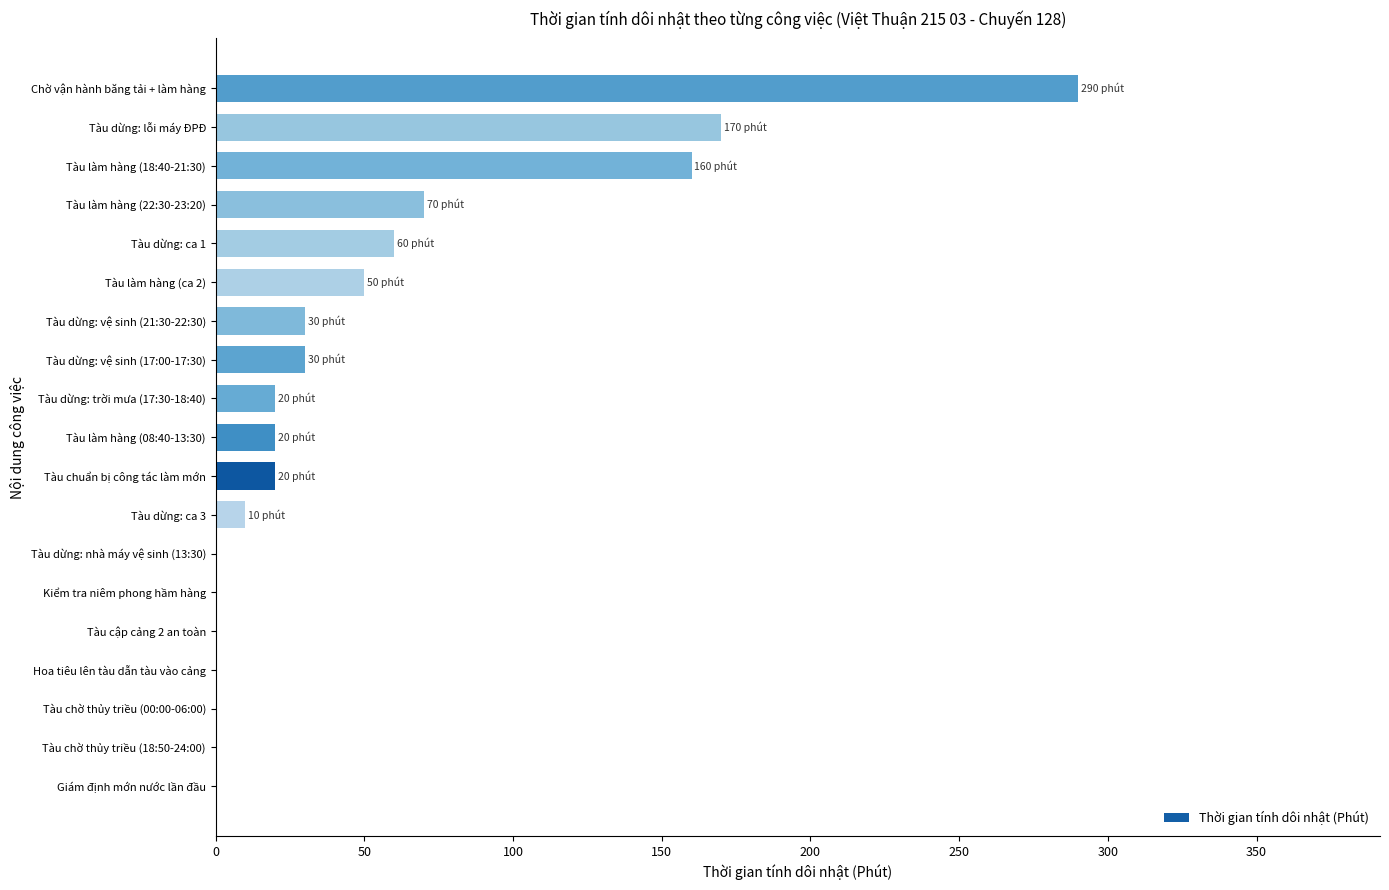

What is the sum of all values?

930